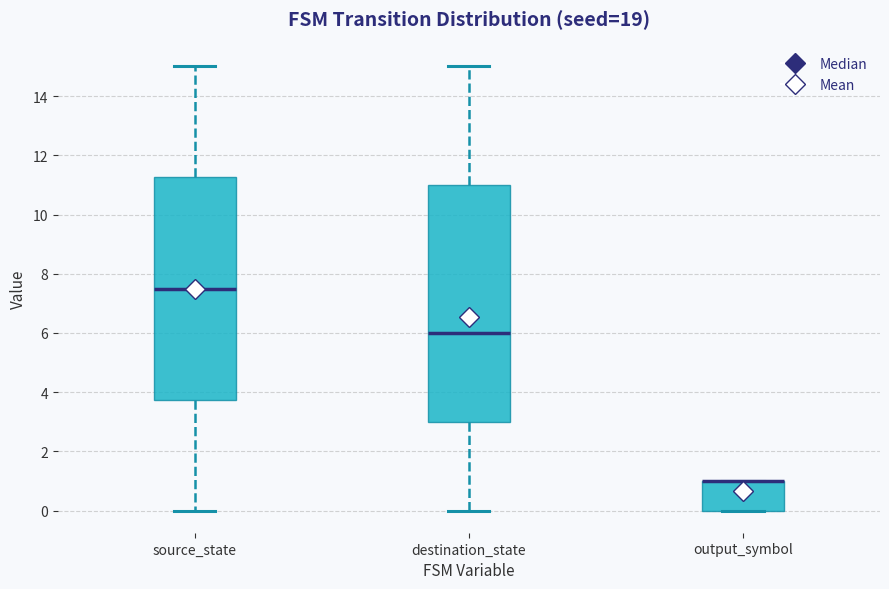

Where is the lower edge of the box for output_symbol on the y-axis? The values are not printed on the chart, so give them approximately, as read against the axis.

0.0